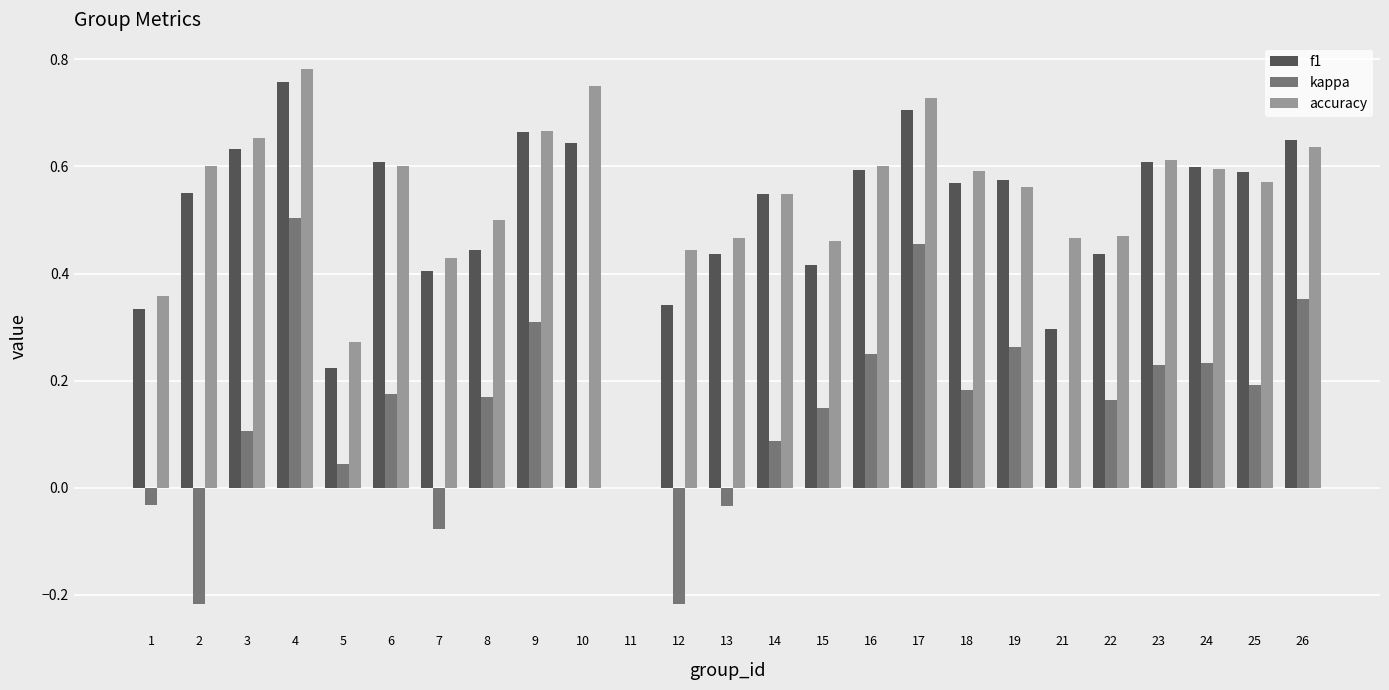

Which series has the largest total across all categories?

accuracy